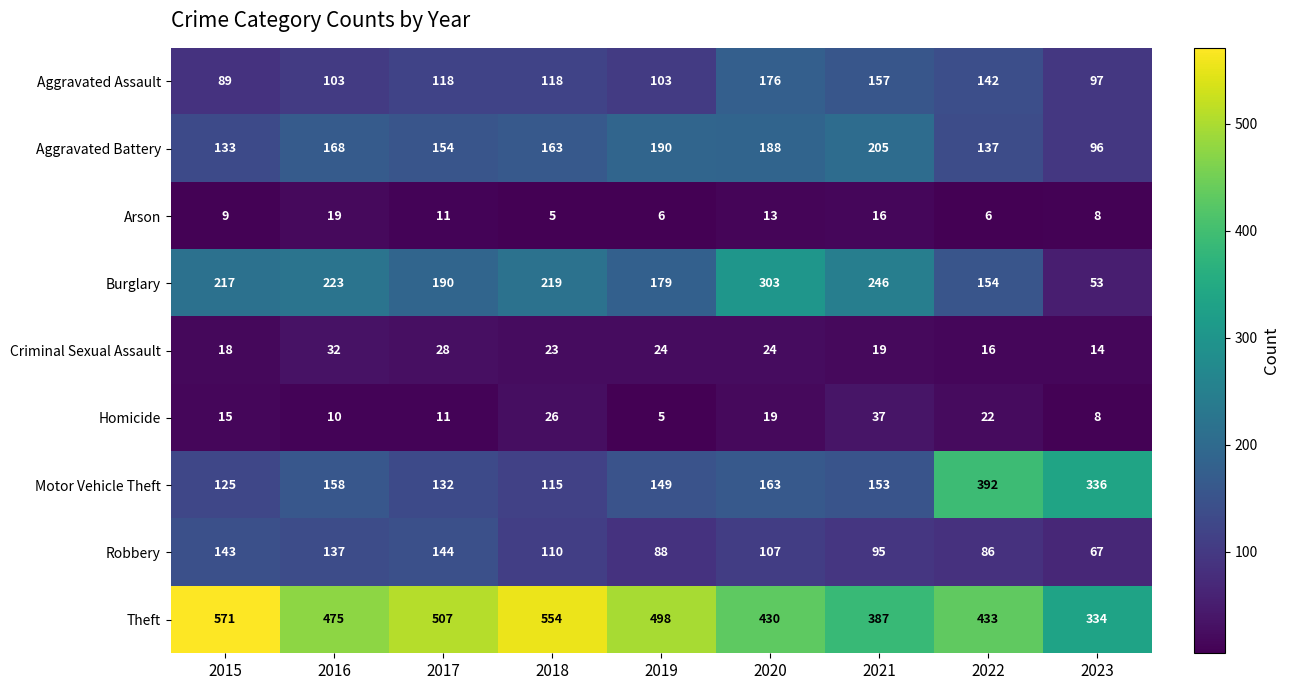

At which category is the sum across all series the highest?

2020